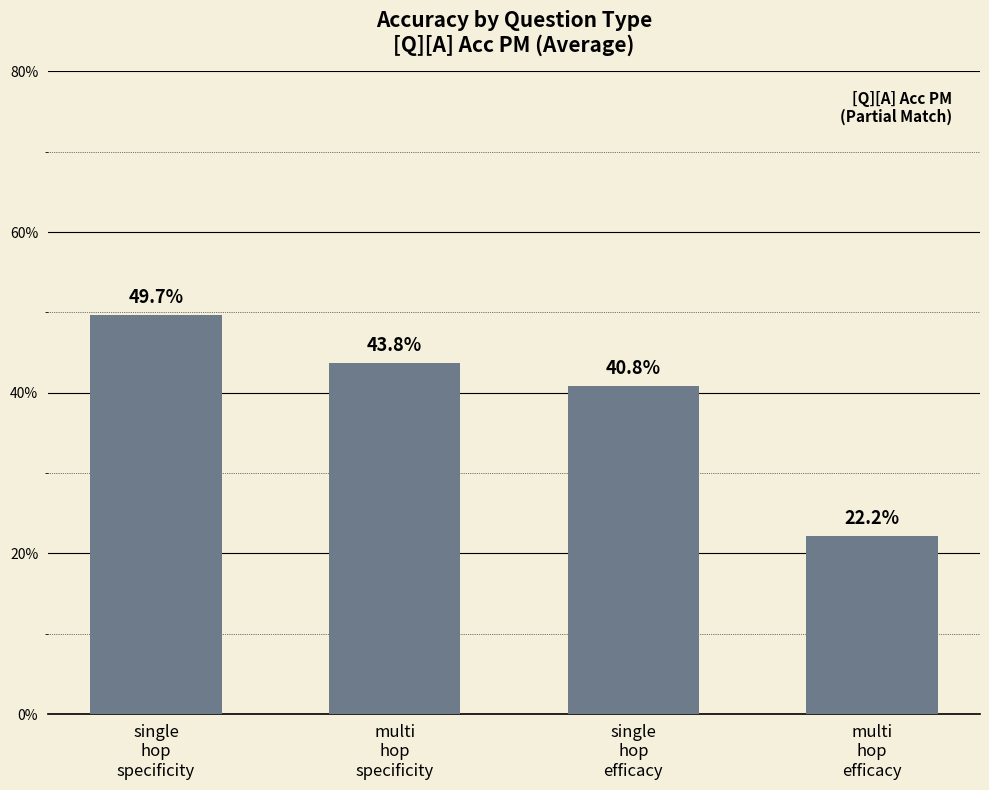

Reading left to right, transcribe all the data shown in this chart.

single
hop
specificity=0.5	multi
hop
specificity=0.4	single
hop
efficacy=0.4	multi
hop
efficacy=0.2